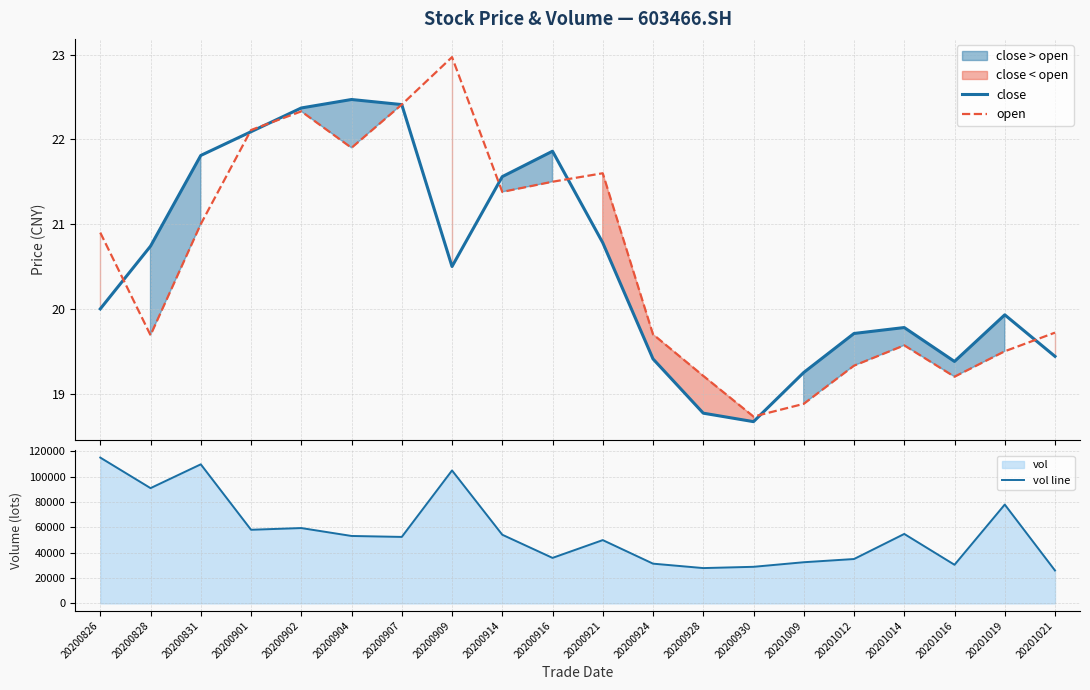

Where is the first local maximum for open?

20200902